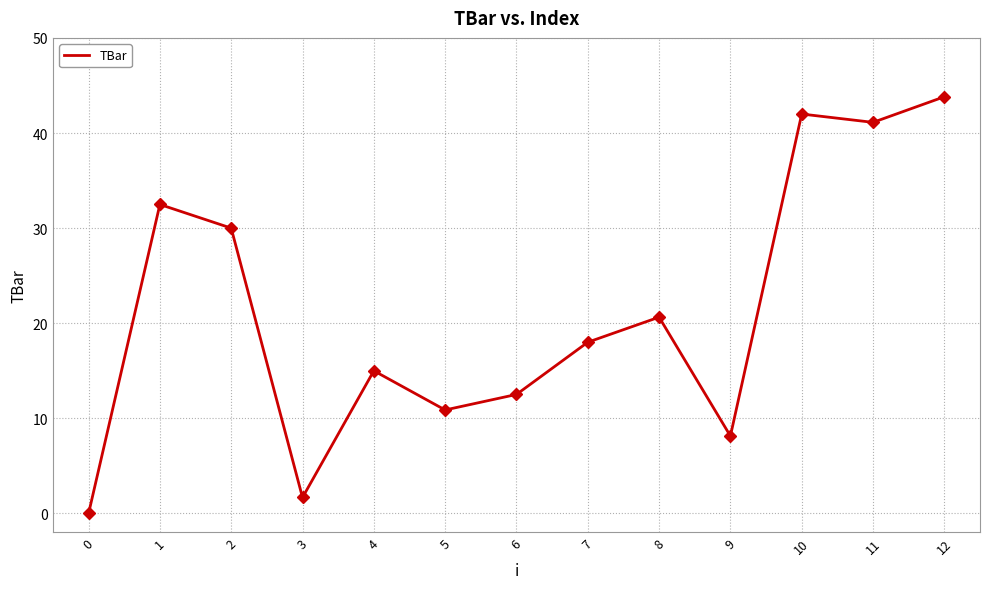

Reading left to right, extract all data points from this chart.

0=0.0	1=32.5	2=30.0	3=1.7	4=15.0	5=10.9	6=12.5	7=18.0	8=20.6	9=8.1	10=42.0	11=41.1	12=43.8